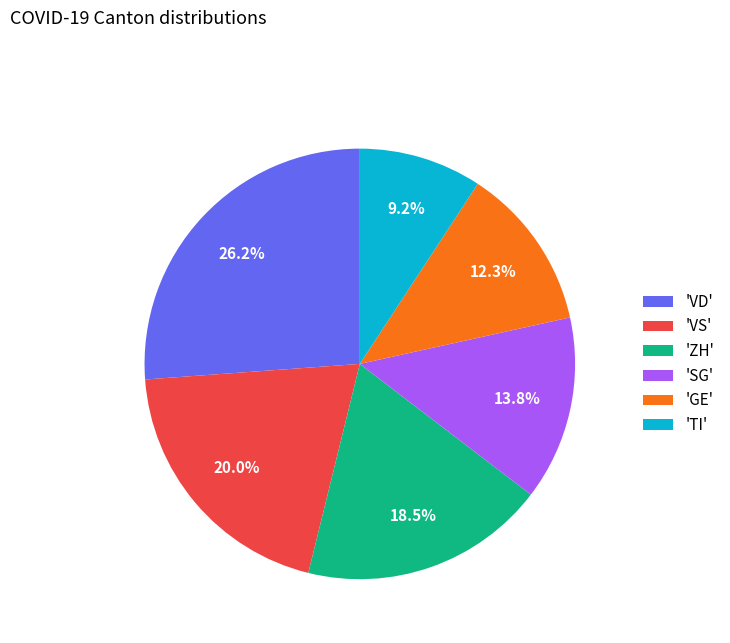

Is there a majority slice in this chart?

No